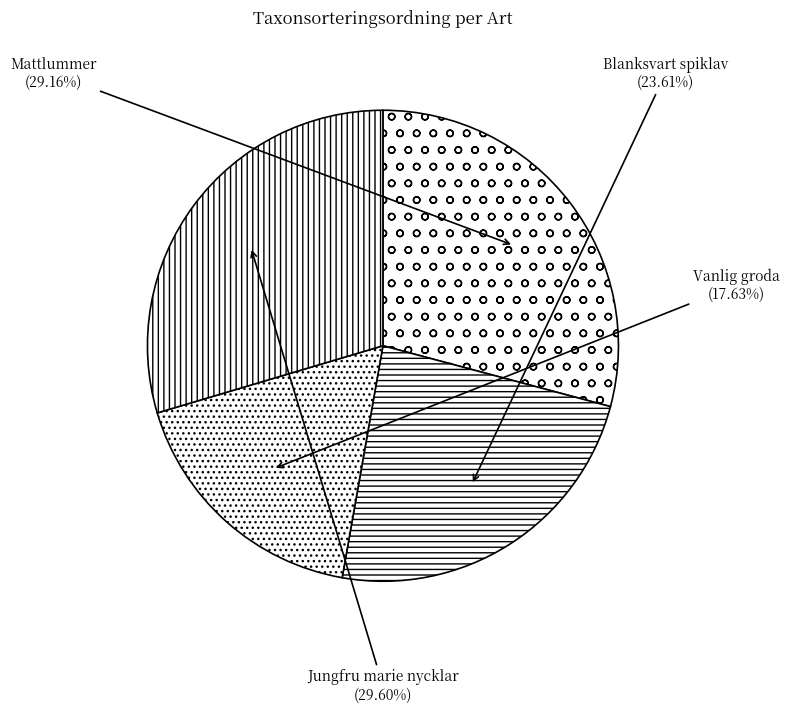

Which slice is the largest?

Jungfru marie nycklar